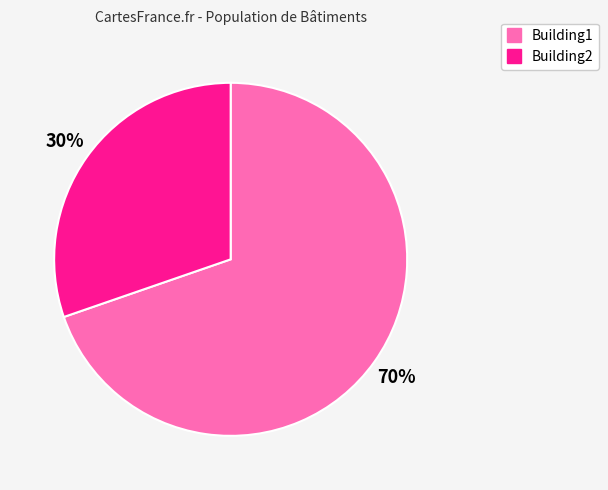

Is it true that Building1 is 70% of the pie?

True